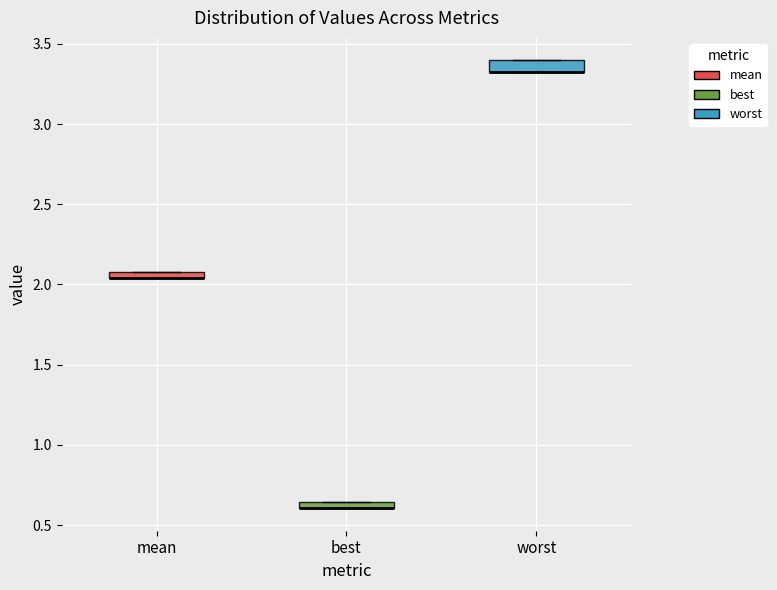

Where is the upper edge of the box for mean on the y-axis? The values are not printed on the chart, so give them approximately, as read against the axis.

2.10